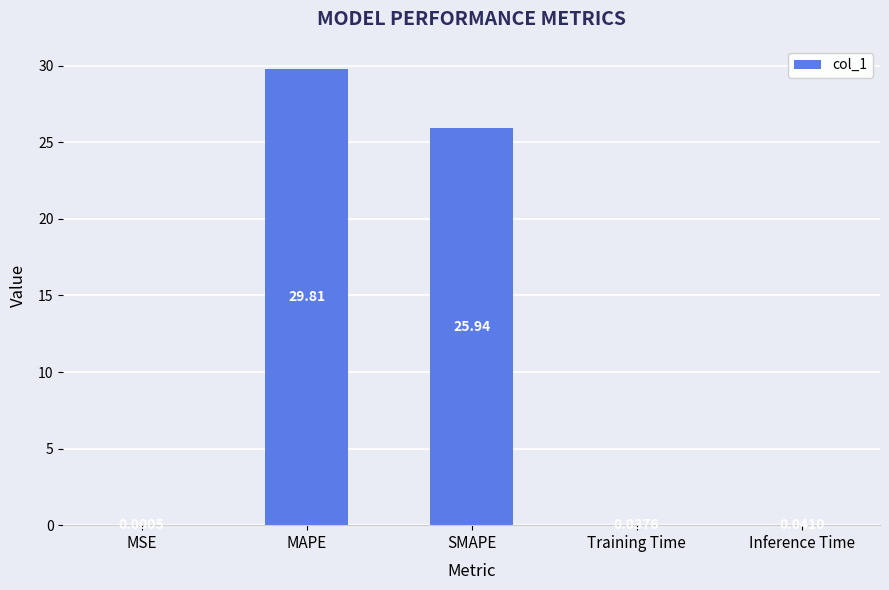

At which label is the value closest to 14?

SMAPE